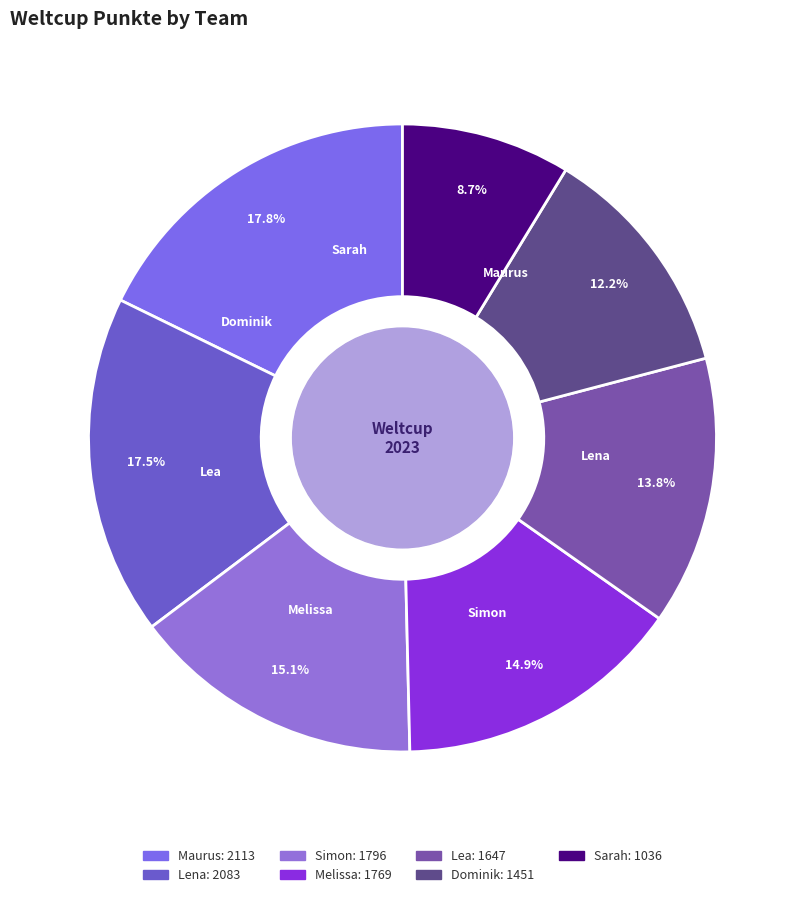

Does any single category account for the majority?

No